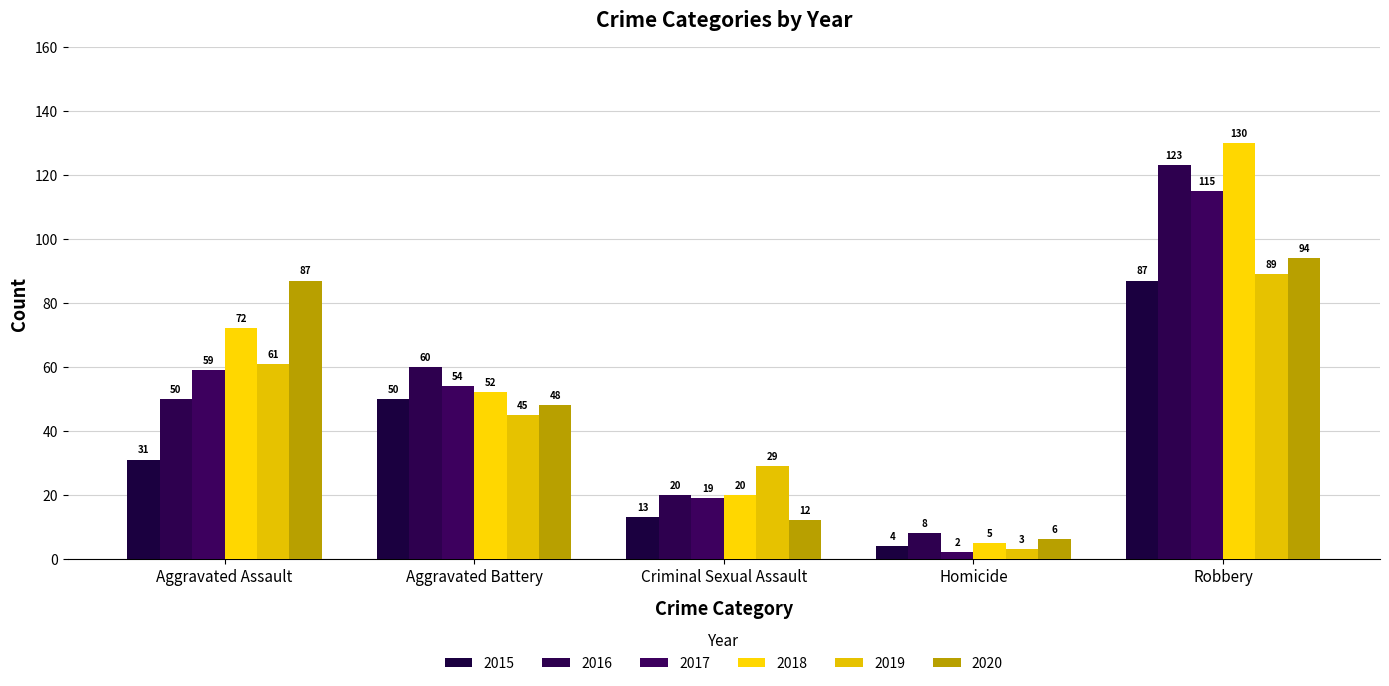

How many bars are there in each group?

6